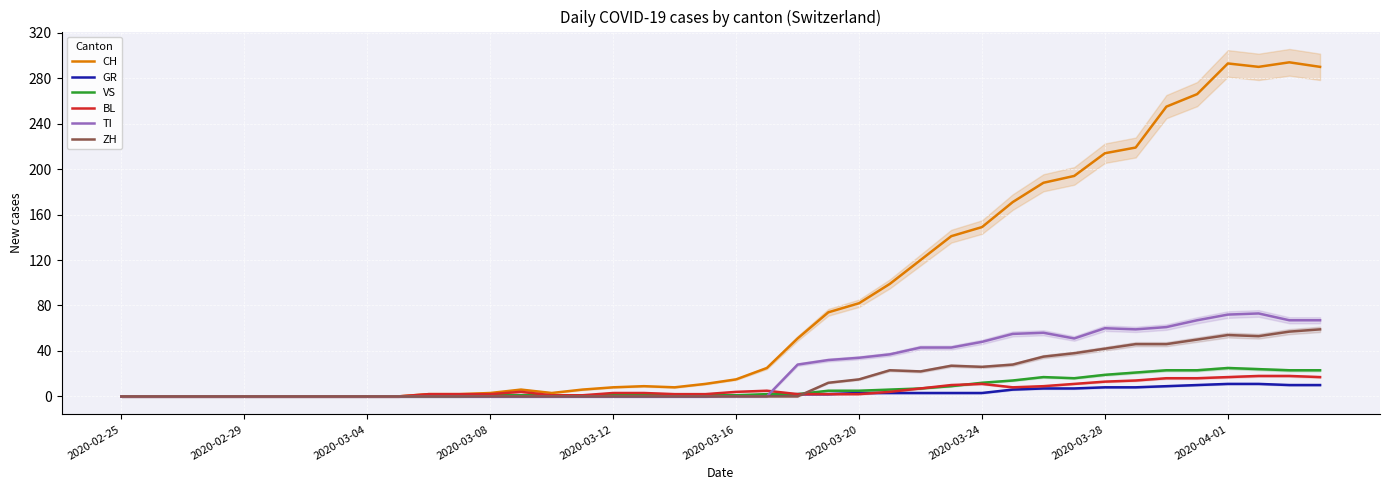

What is the highest value of the CH series?

294